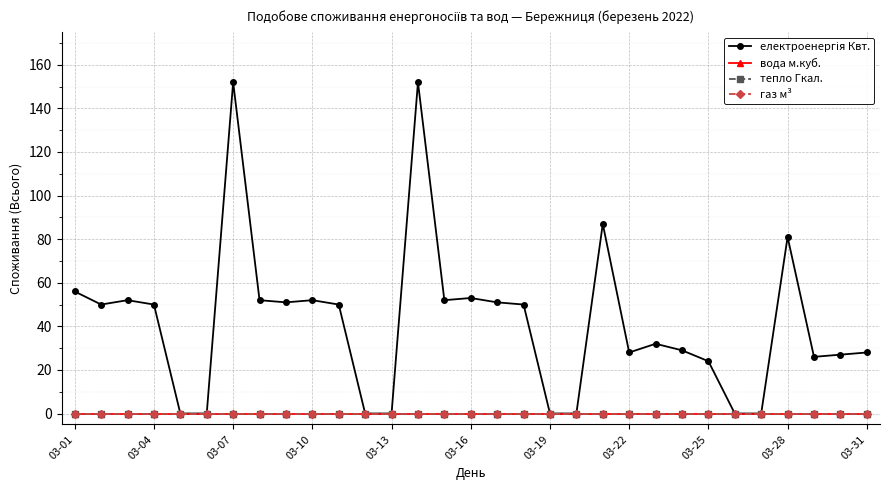

True or false: газ м³ and вода м.куб. cross at least once.

False